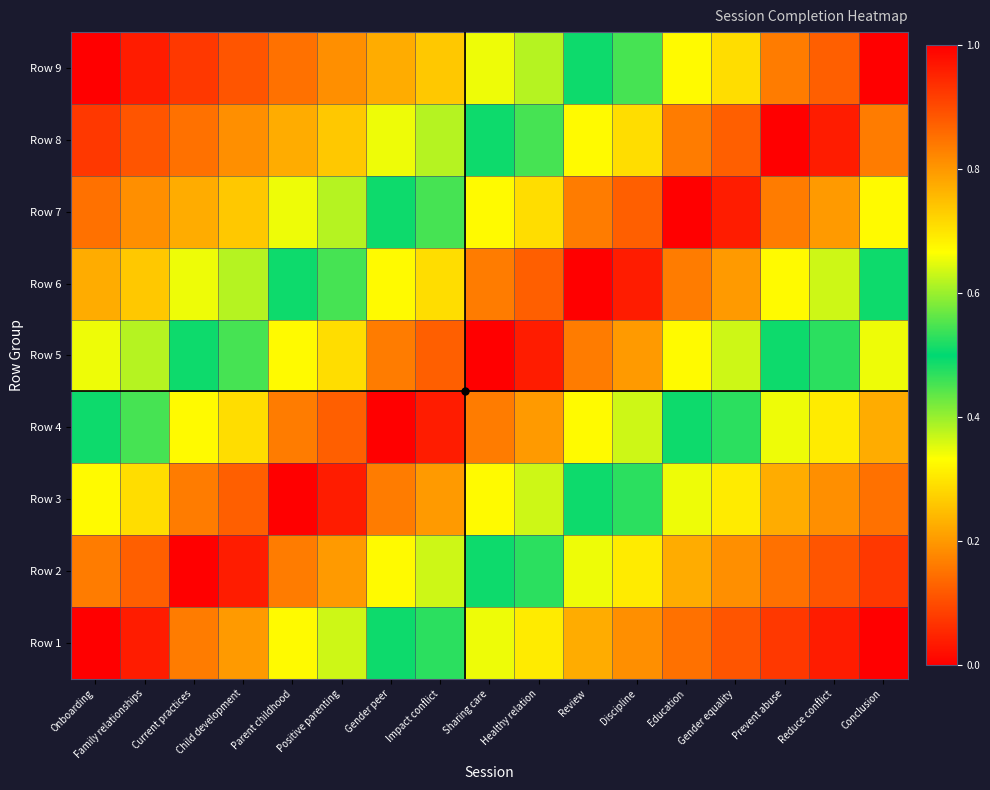

Between Discipline and Gender peer, which is larger?

Gender peer